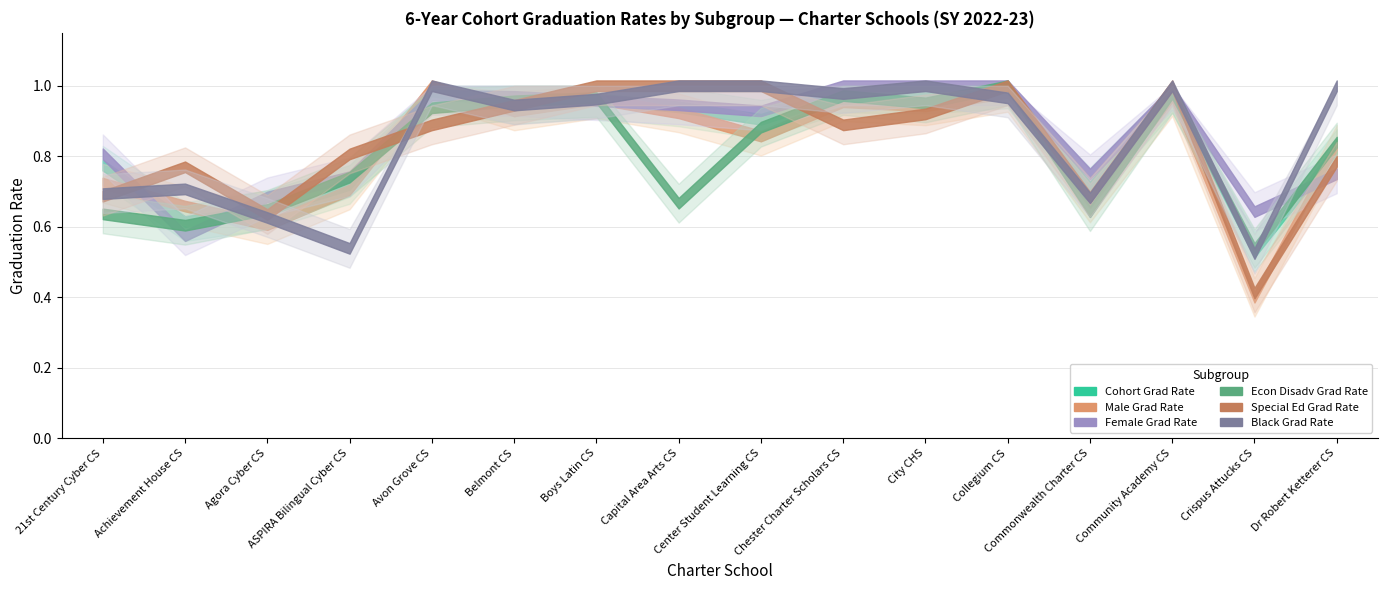

What is the difference between the Econ Disadv Grad Rate values at 9 and Cohort Grad Rate?

0.3